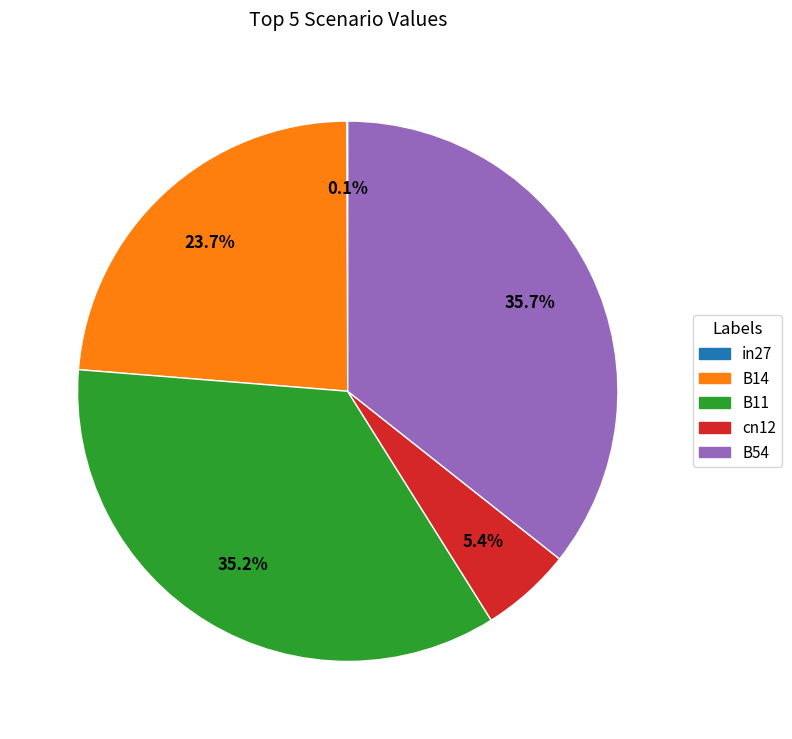

What is the total percentage of B54 and B11?

70.9%